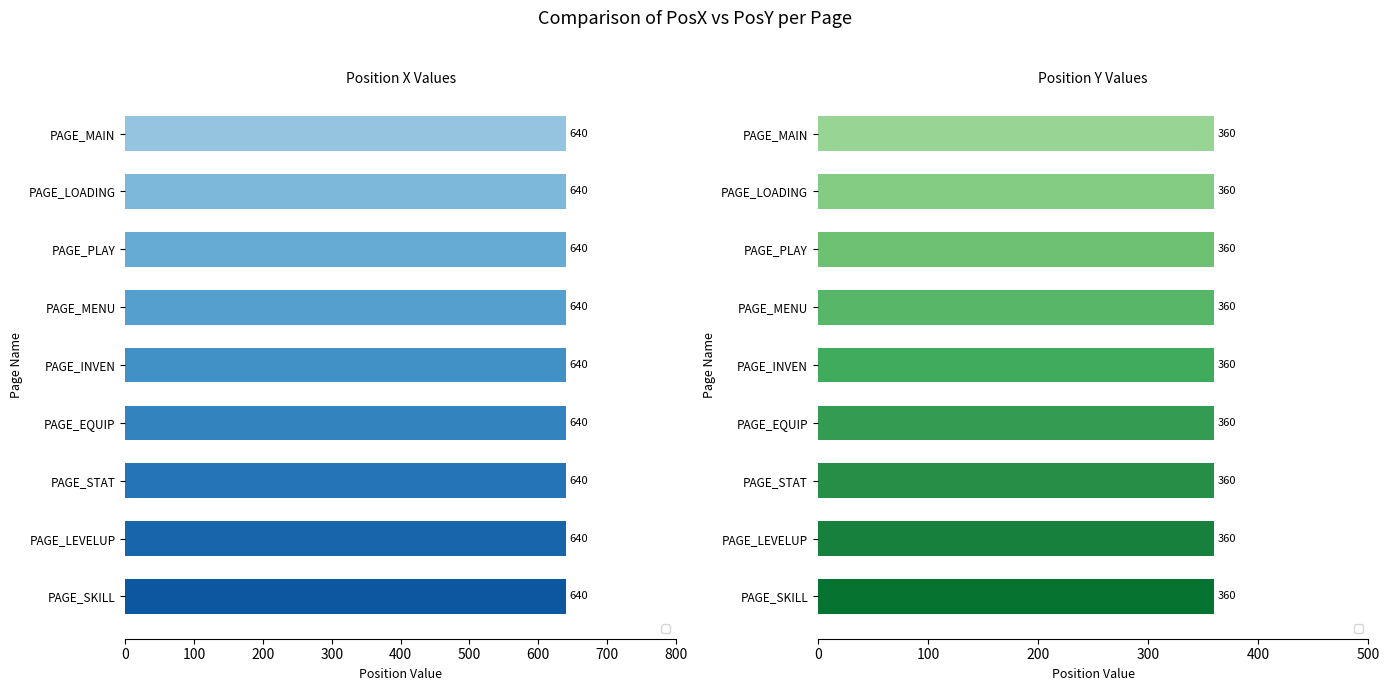

Reading left to right, transcribe all the data shown in this chart.

_PosX: PAGE_MAIN=640	PAGE_LOADING=640	PAGE_PLAY=640	PAGE_MENU=640	PAGE_INVEN=640	PAGE_EQUIP=640	PAGE_STAT=640	PAGE_LEVELUP=640	PAGE_SKILL=640
_PosY: PAGE_MAIN=360	PAGE_LOADING=360	PAGE_PLAY=360	PAGE_MENU=360	PAGE_INVEN=360	PAGE_EQUIP=360	PAGE_STAT=360	PAGE_LEVELUP=360	PAGE_SKILL=360